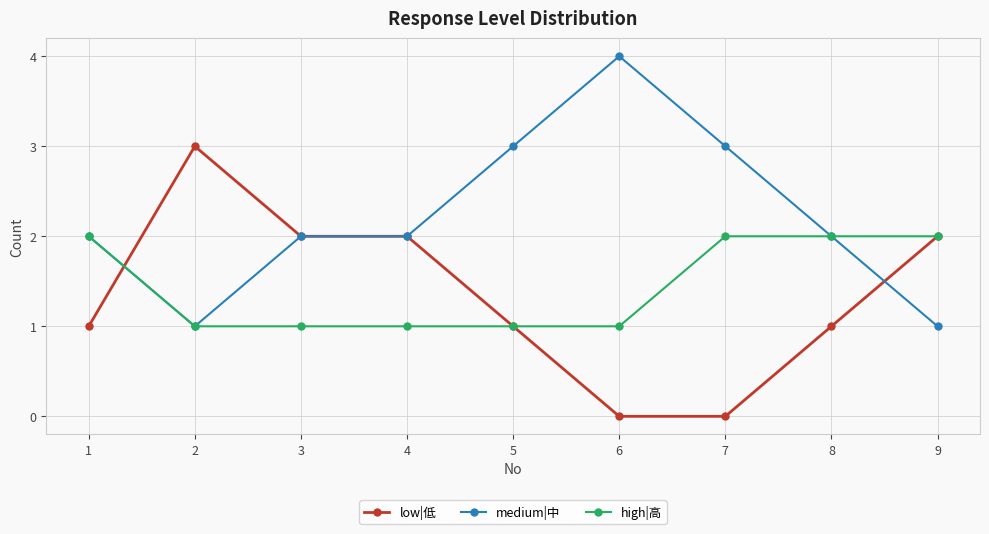

Read the medium|中 value at 2.

1